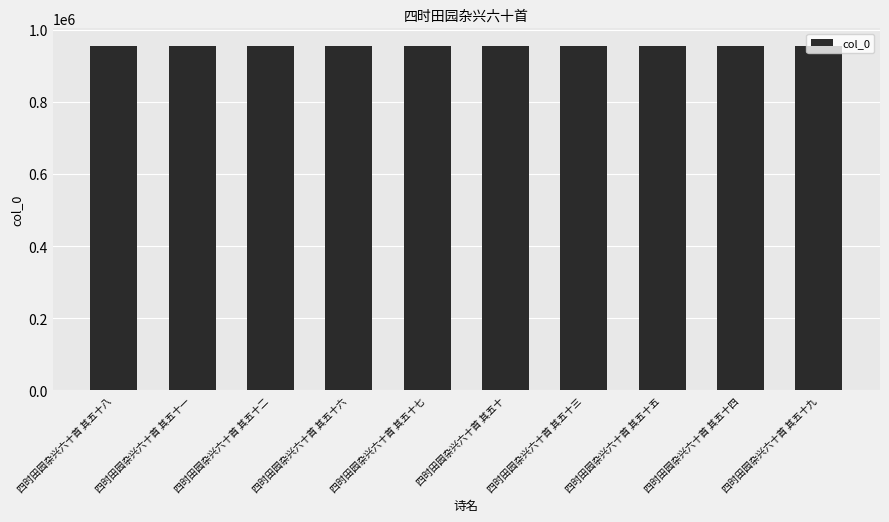

What is the label of the 1st bar from the left?

四时田园杂兴六十首 其五十八